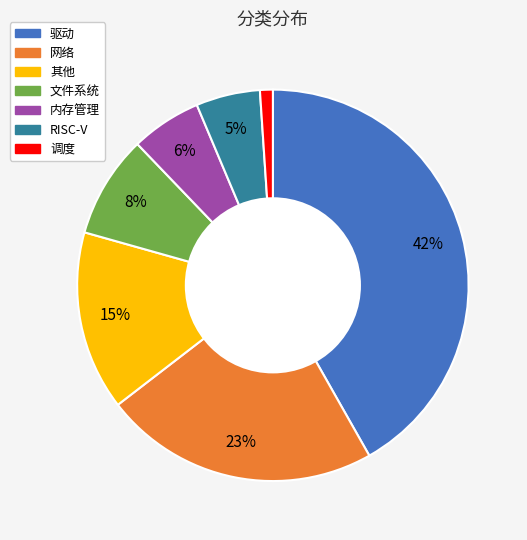

True or false: 网络 accounts for 29% of the total.

False